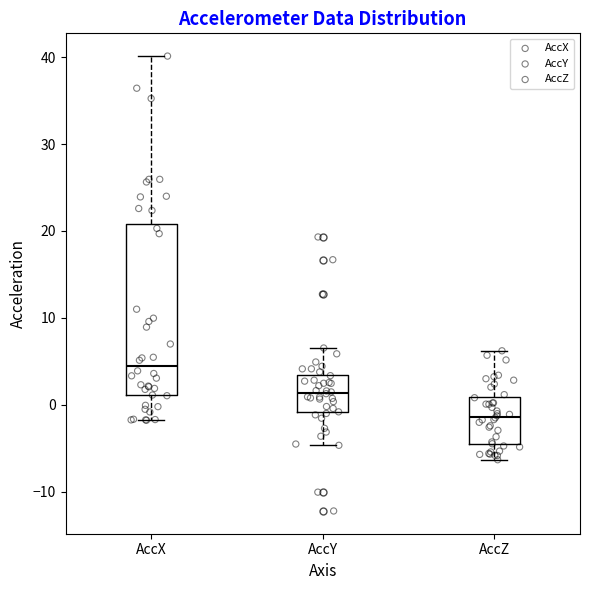

Which box is the tallest, from its lower edge to its upper edge?

AccX